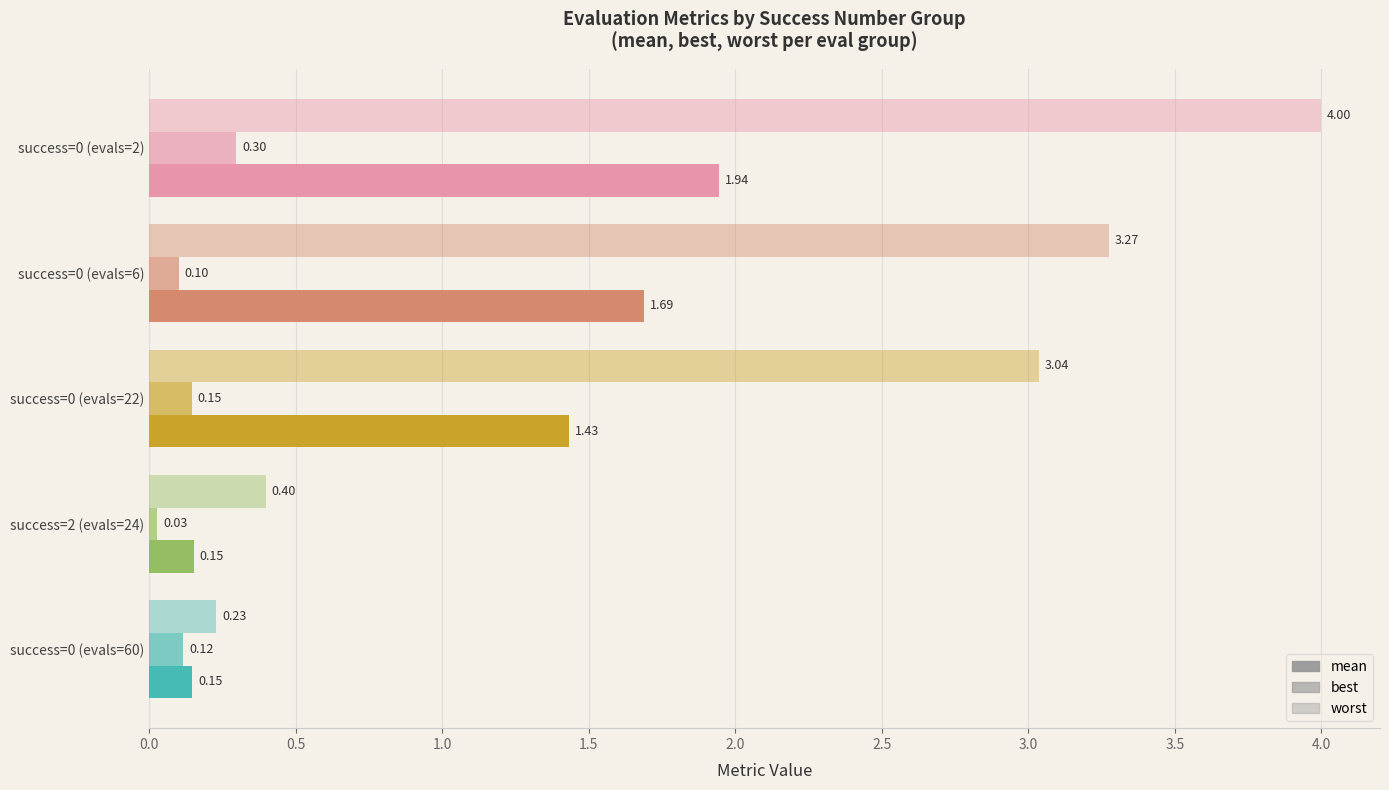

How many distinct data groups are displayed?

3